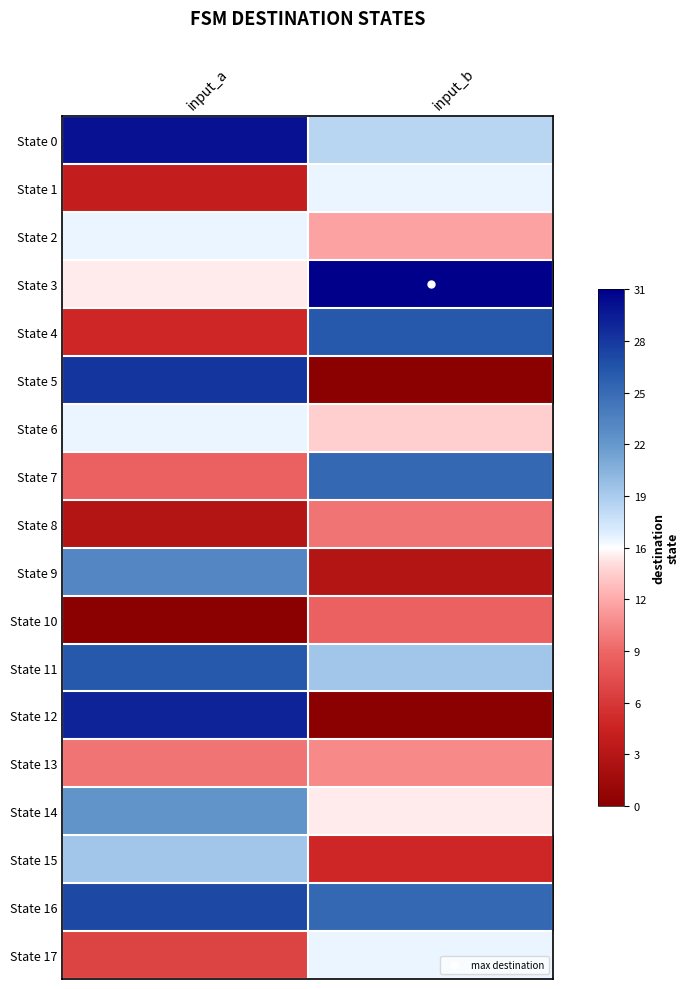

What is the maximum value shown in the chart?

1.0